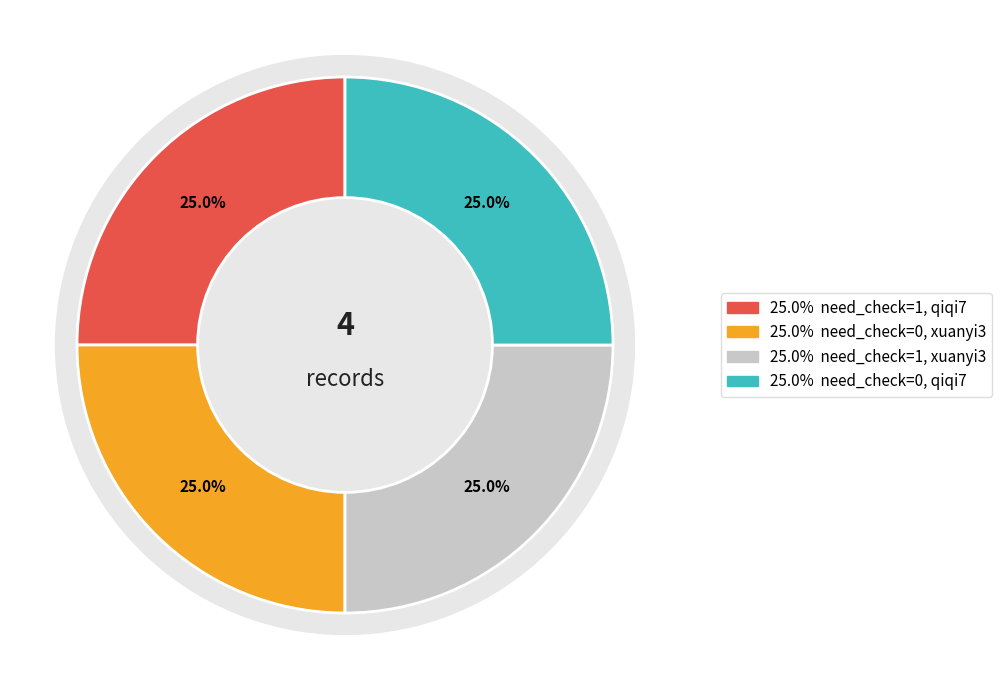

To the nearest percent, what is the average slice percentage?

25%